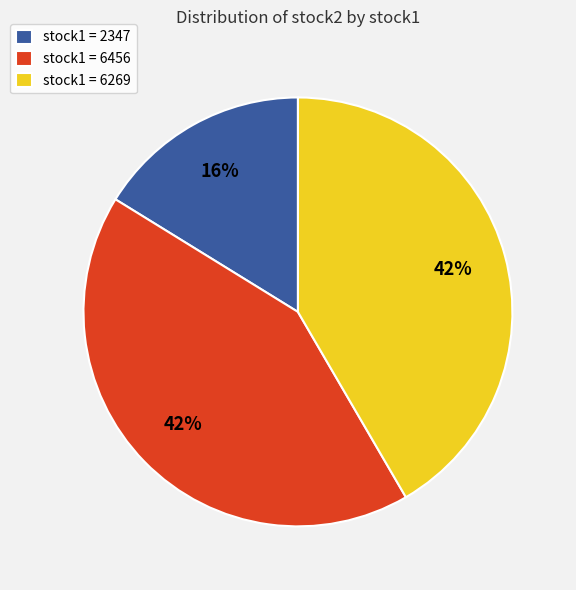

What is the ratio of the value at stock1 = 2347 to the value at stock1 = 6269?

0.4